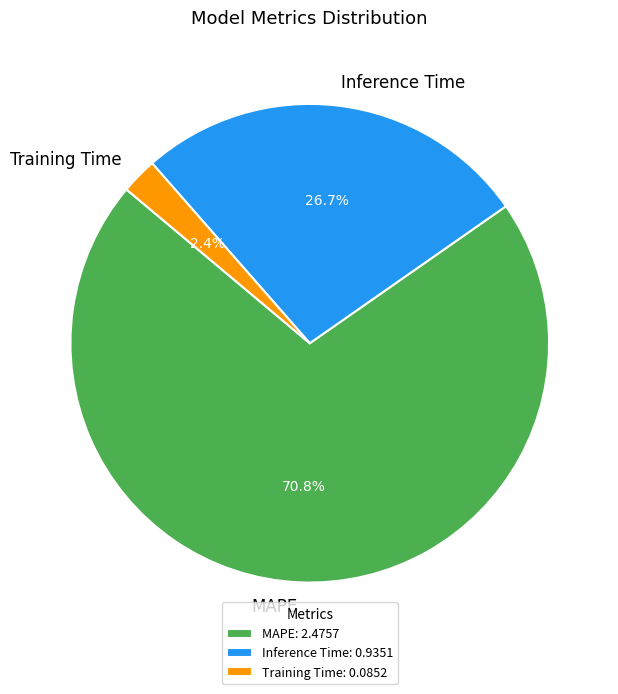

To the nearest percent, what percentage of the pie is MAPE?

71%